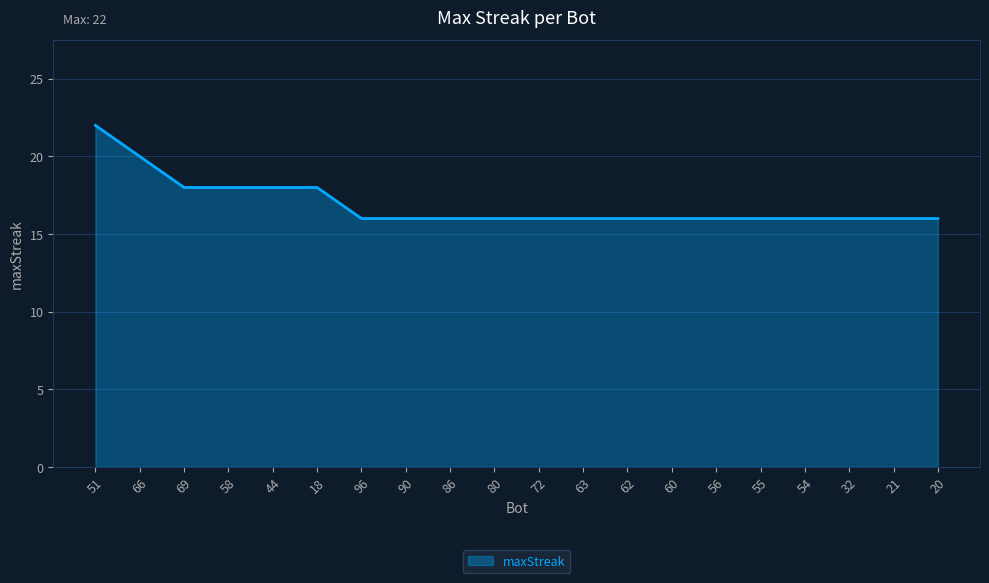

What is the average value?

17